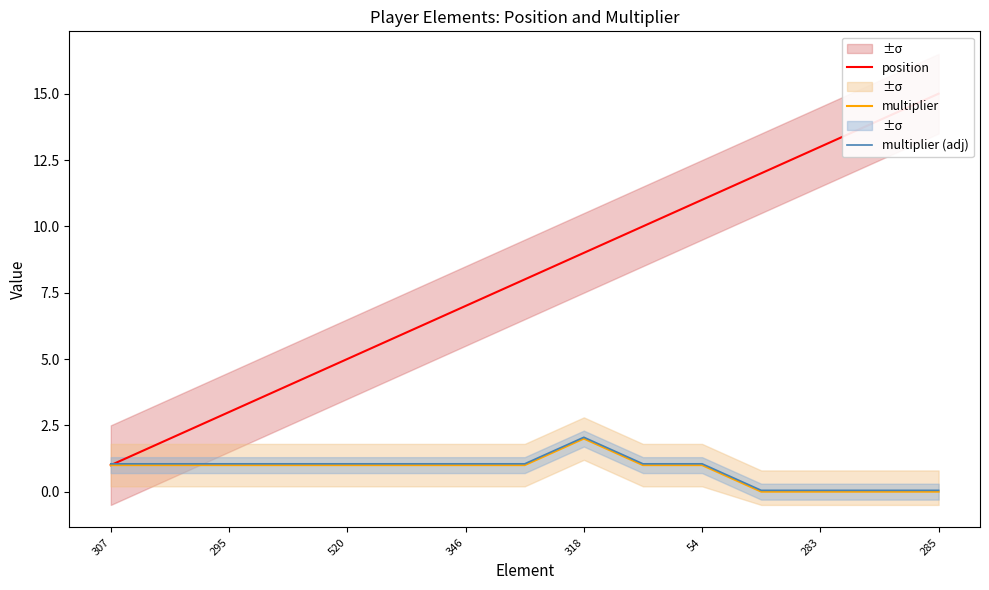

How many values in the multiplier (adj) series are below 1?

4